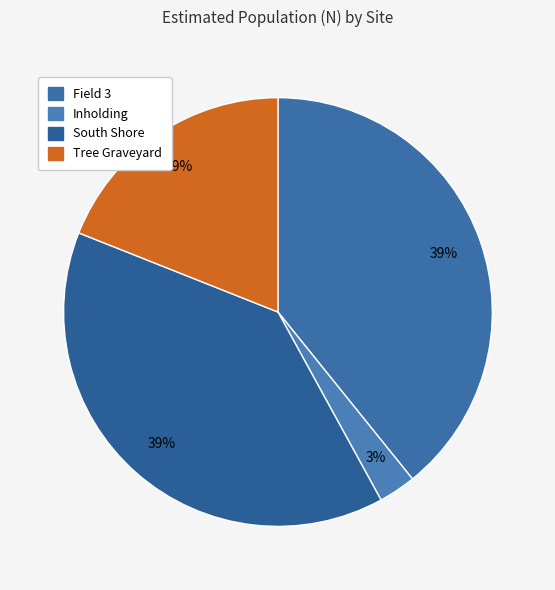

Is Field 3 the majority of the pie?

No